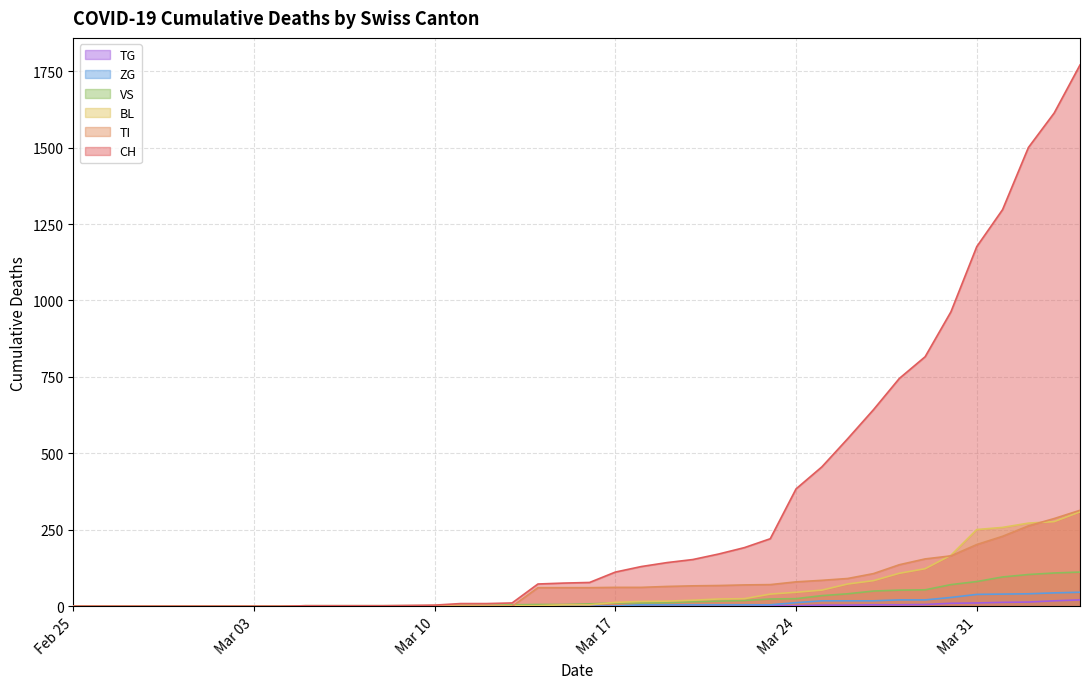

Which series changed the most between Mar 03 and Mar 31?

CH